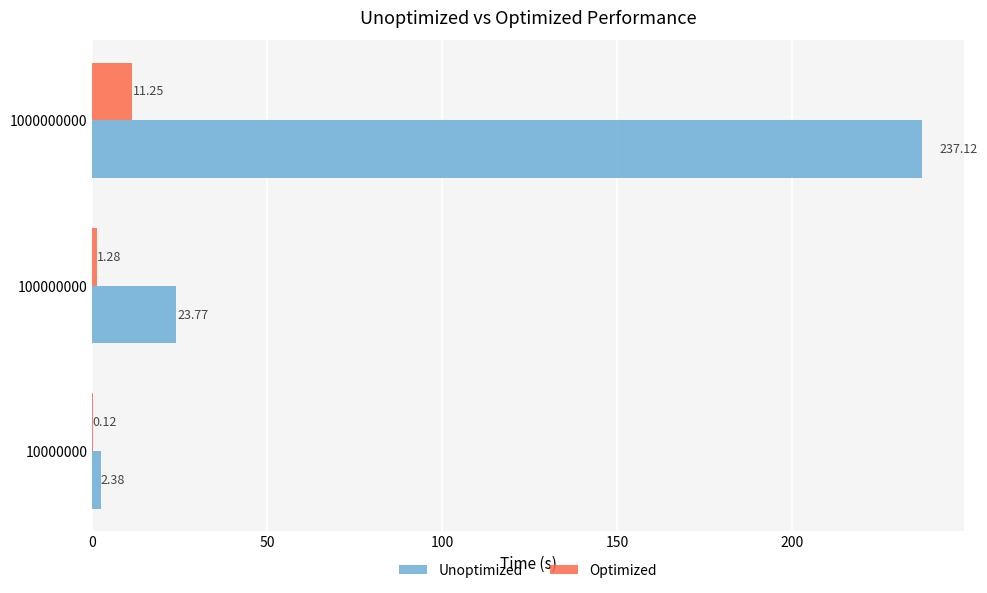

What is the sum of the Unoptimized values at 10000000 and 1000000000?

239.5